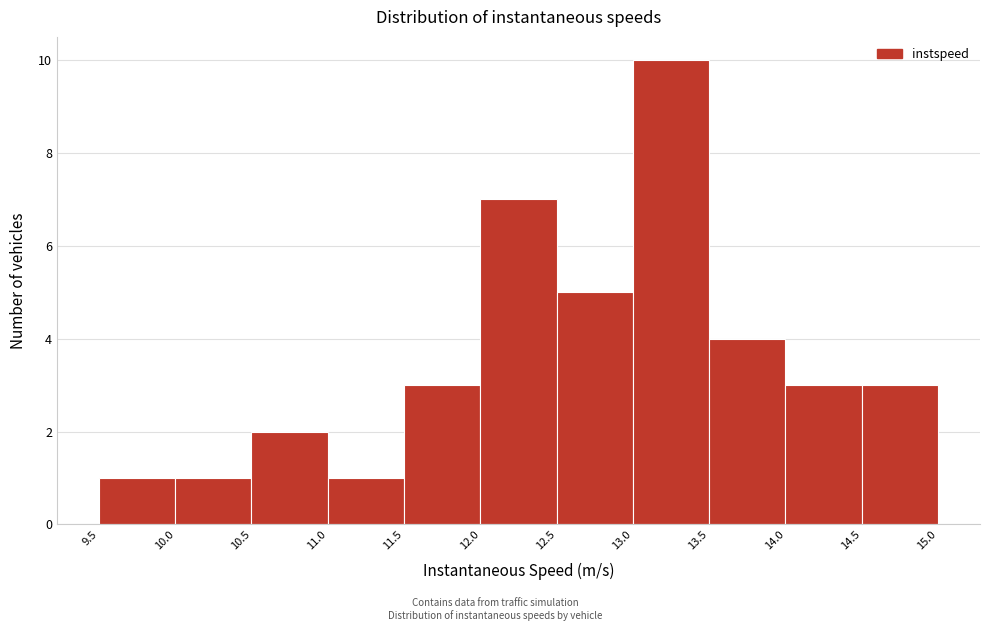

Reading left to right, transcribe this chart: for each bar, give the range it covers on the x-axis and its height. The values are not printed on the chart, so give them approximately, as read against the axis.

9.5 to 10.0: 1
10.0 to 10.5: 1
10.5 to 11.0: 2
11.0 to 11.5: 1
11.5 to 12.0: 3
12.0 to 12.5: 7
12.5 to 13.0: 5
13.0 to 13.5: 10
13.5 to 14.0: 4
14.0 to 14.5: 3
14.5 to 15.0: 3